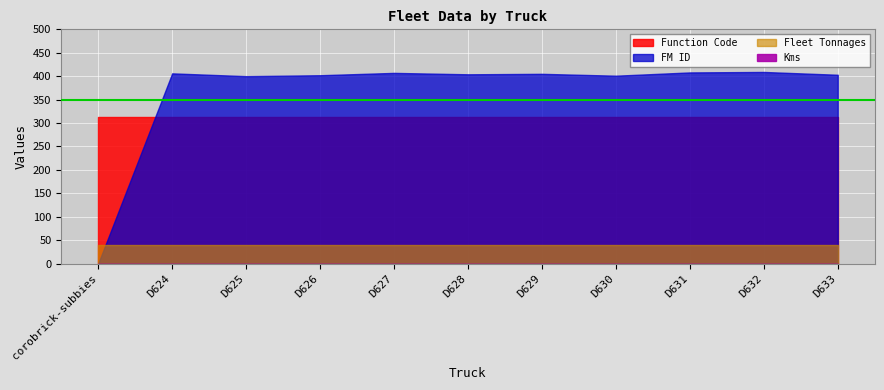

What are all the series names shown in the legend?

Fleet Tonnages, Function Code, Kms, FM ID